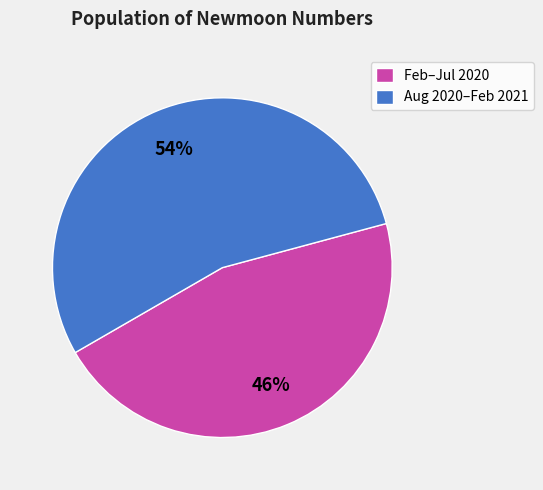

What percentage is the Feb–Jul 2020 slice, to the nearest percent?

46%